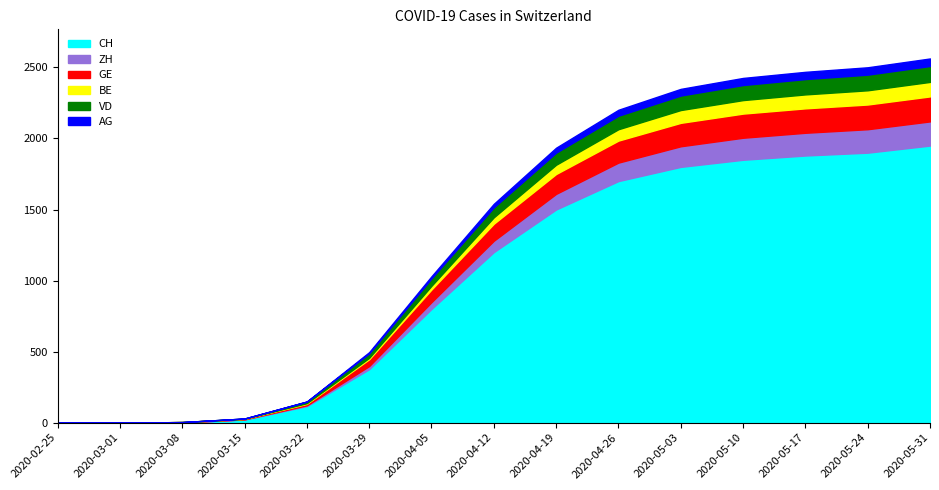

Which series changed the most between 2020-04-05 and 2020-05-17?

CH